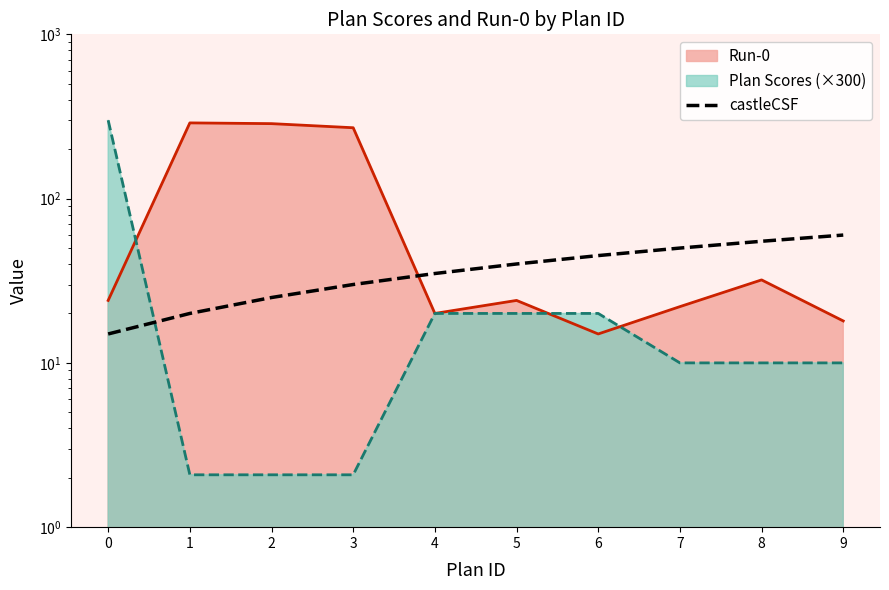

True or false: the data shows 60 at 9.

True